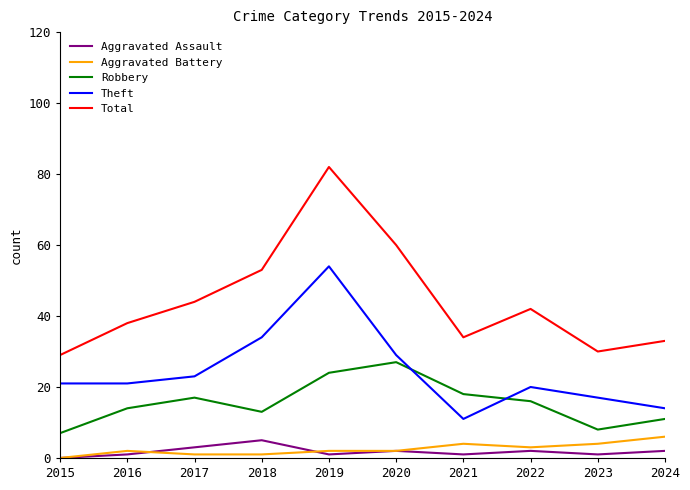

What are all the series names shown in the legend?

Aggravated Assault, Aggravated Battery, Robbery, Theft, Total